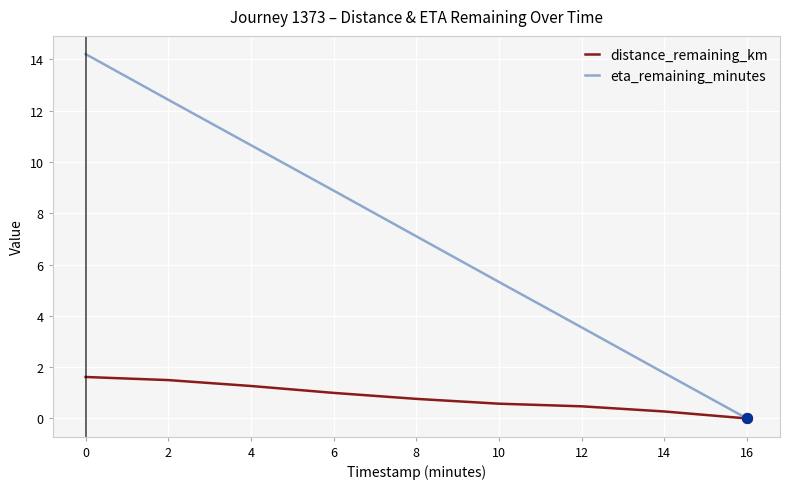

Which series has the largest total across all categories?

eta_remaining_minutes